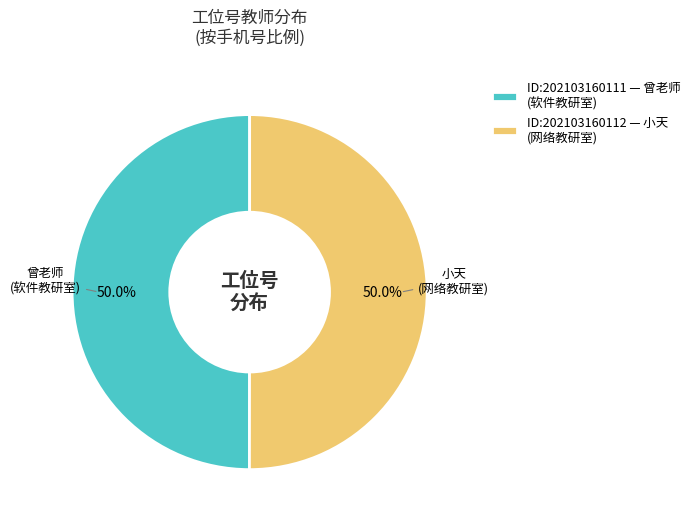

Approximately how many times larger is the value at 曾老师 (软件教研室) compared to 小天 (网络教研室)?

1.0